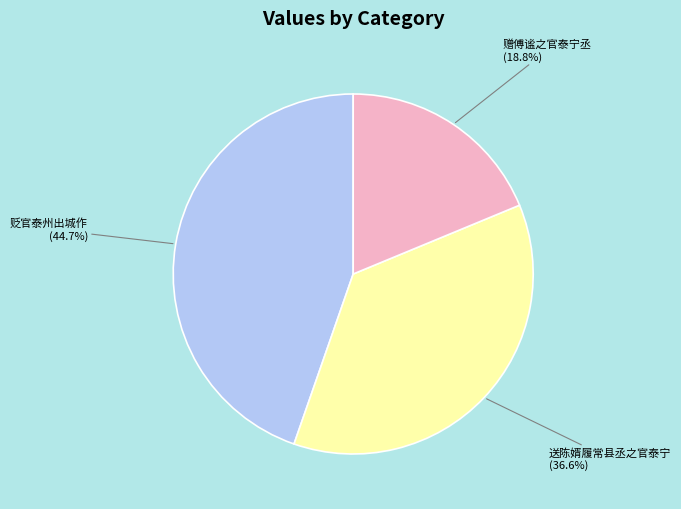

Does any single category account for the majority?

No